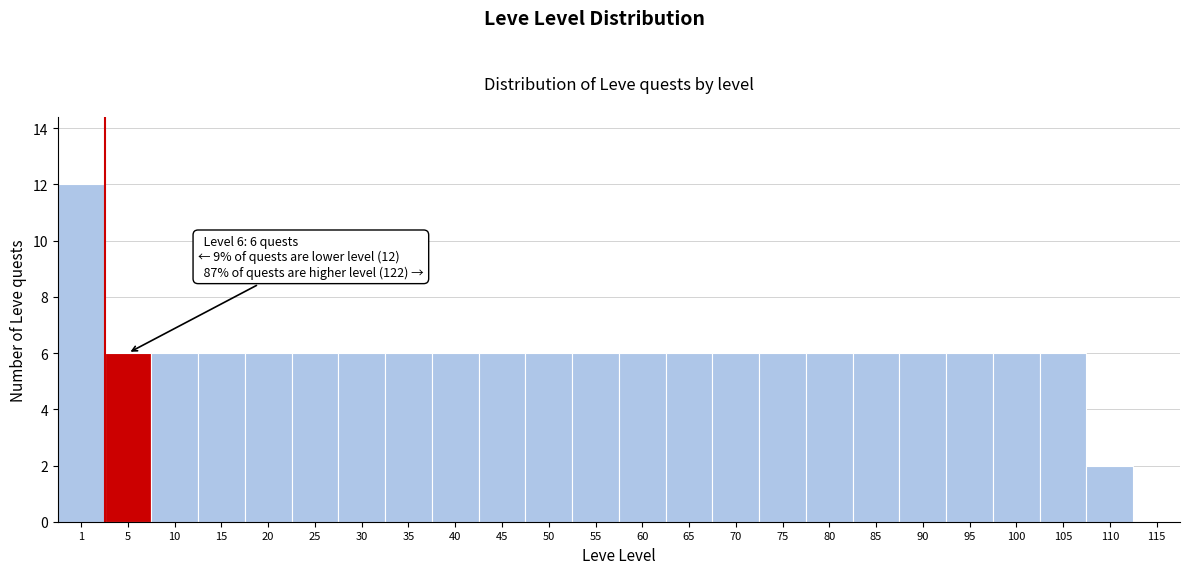

Reading left to right, list all the values displayed in this chart.

1=12	5=6	10=6	15=6	20=6	25=6	30=6	35=6	40=6	45=6	50=6	55=6	60=6	65=6	70=6	75=6	80=6	85=6	90=6	95=6	100=6	105=6	110=2	115=0